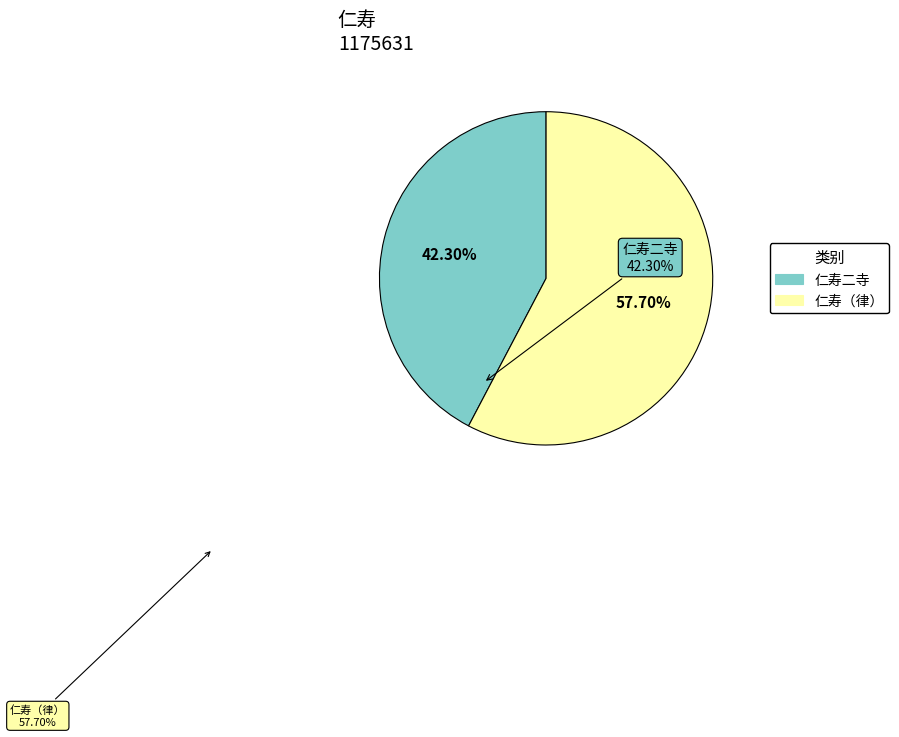

Does any single category account for the majority?

Yes